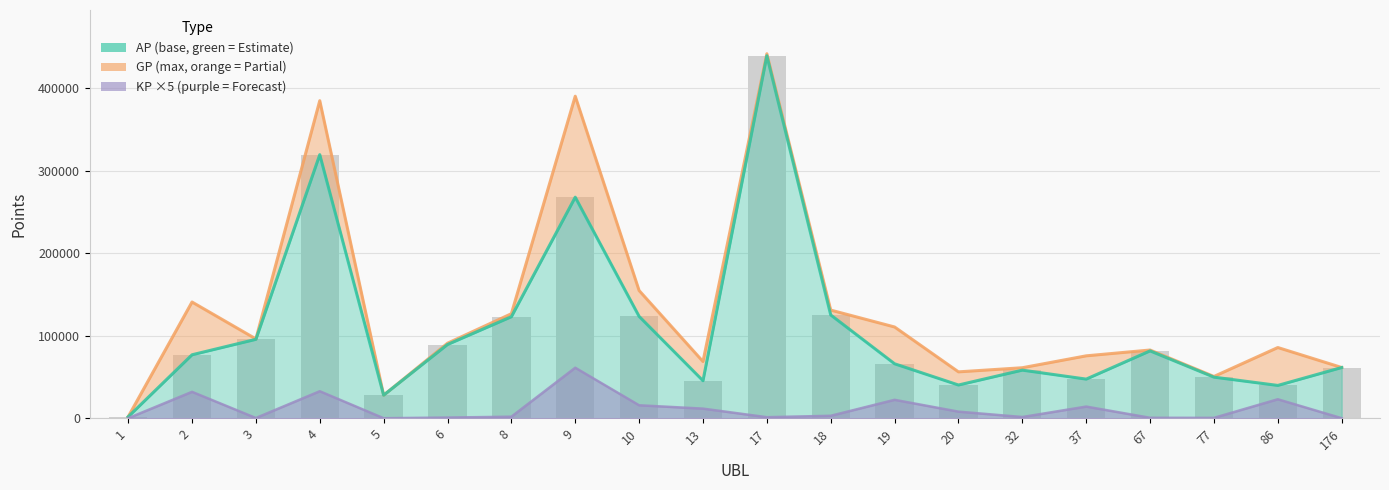

The KP ×5 series shows 20544.4 at 37. True or false?

False